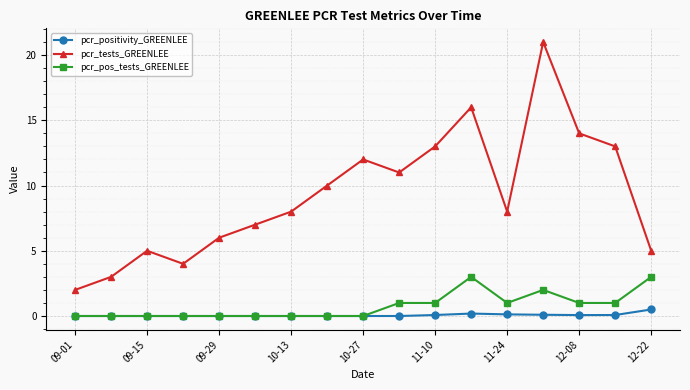

What is the value of the pcr_tests_GREENLEE point at the 1st from the left?

2.0